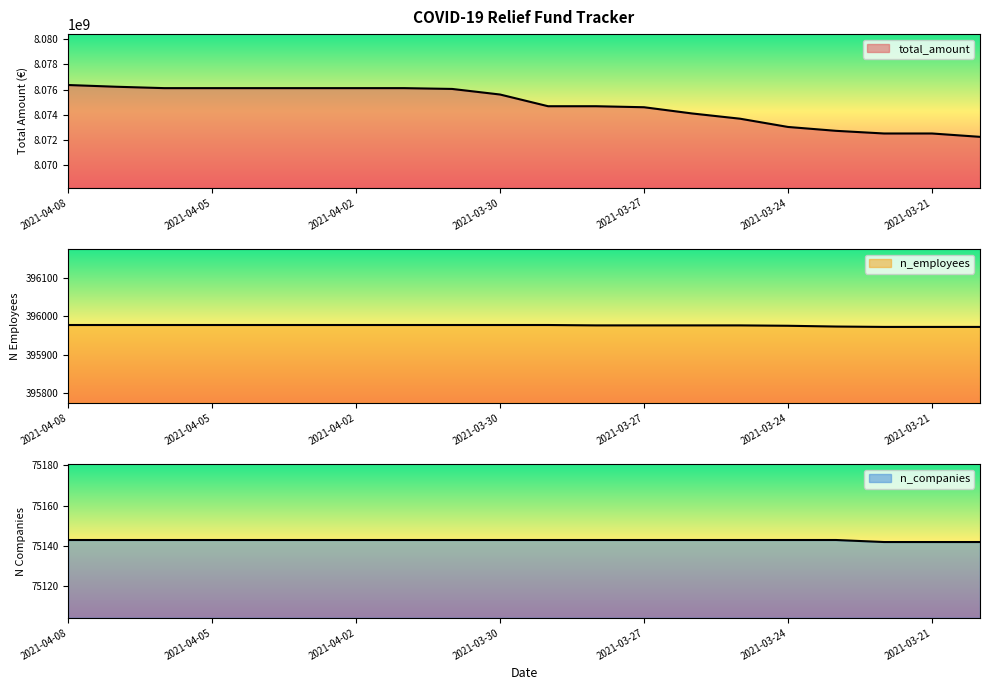

What is the difference between the highest and lowest values at 2021-03-21?

8072439742